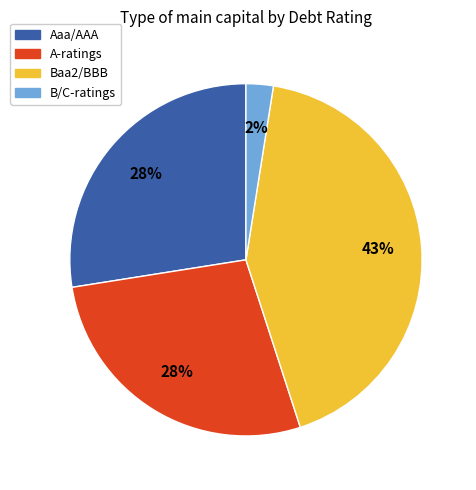

Does any single category account for the majority?

No